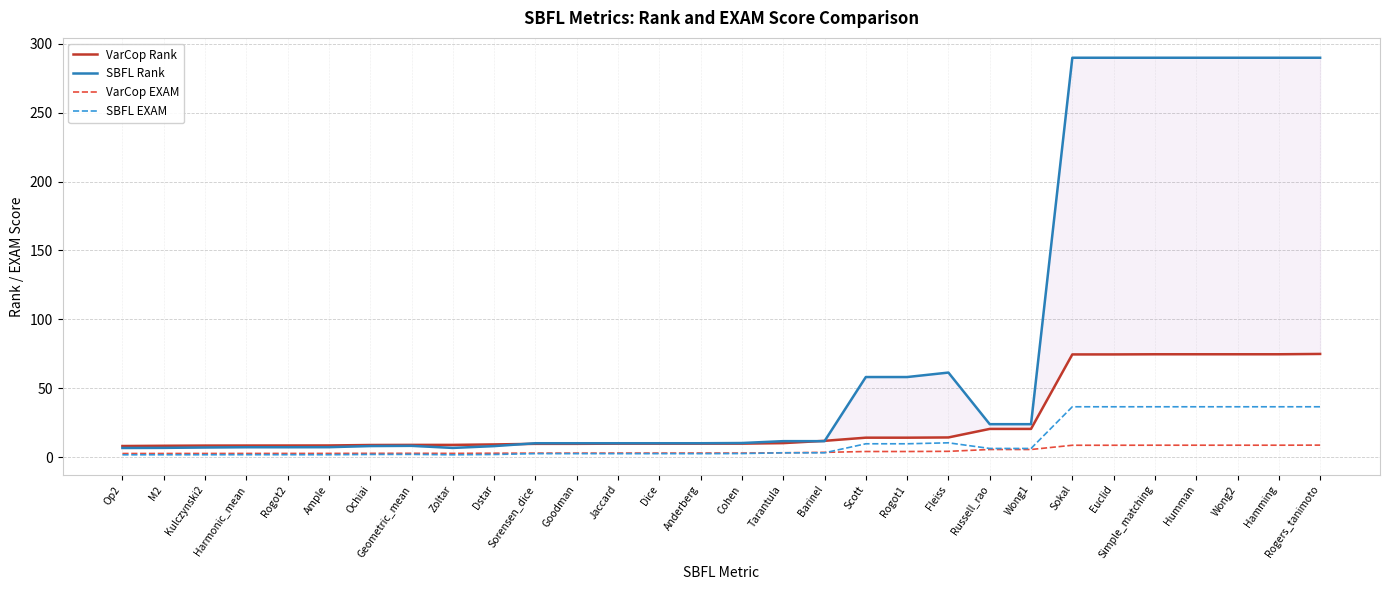

The VarCop Rank series shows 104.4 at Rogers_tanimoto. True or false?

False